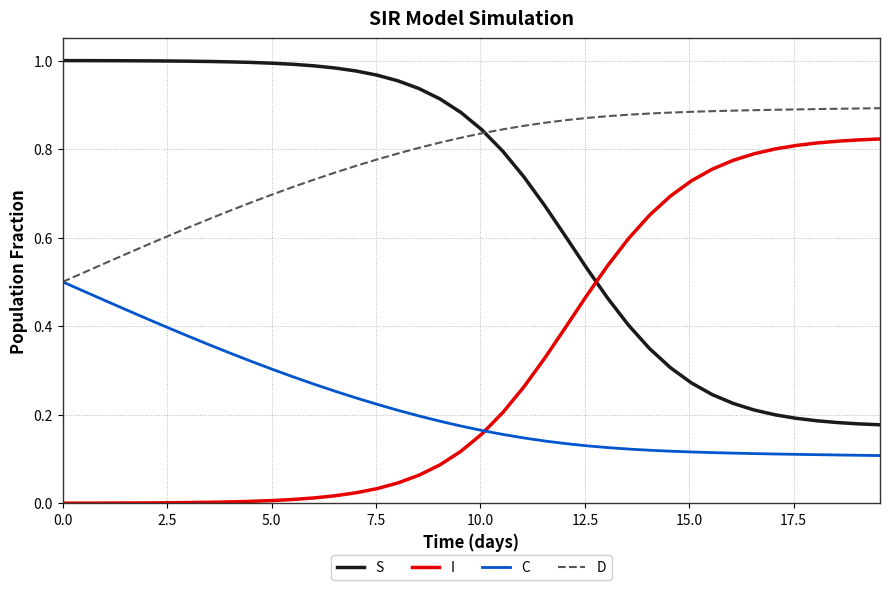

True or false: I and D intersect in this chart.

False